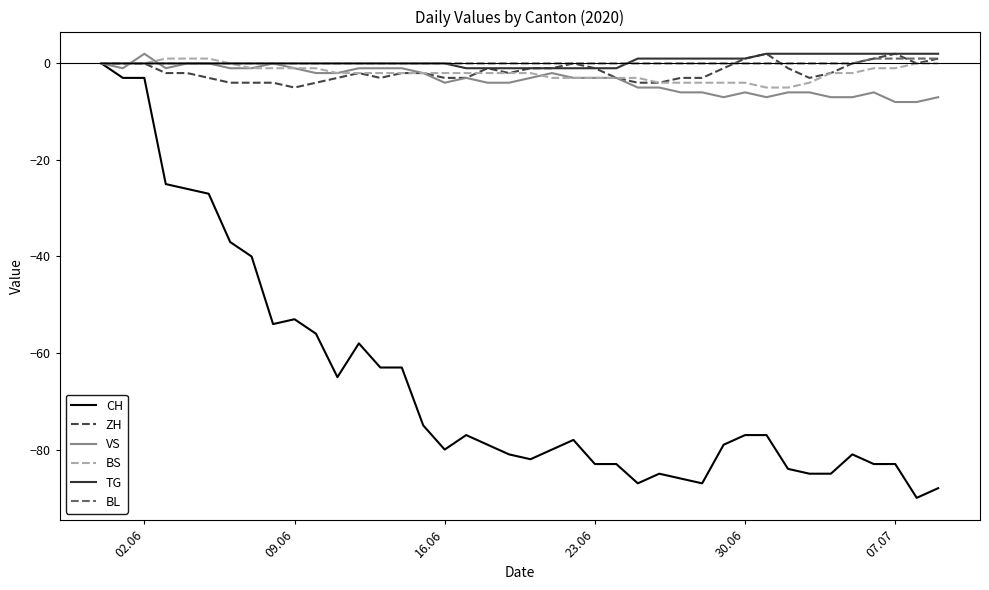

True or false: CH has more than 2 interior local peaks.

True